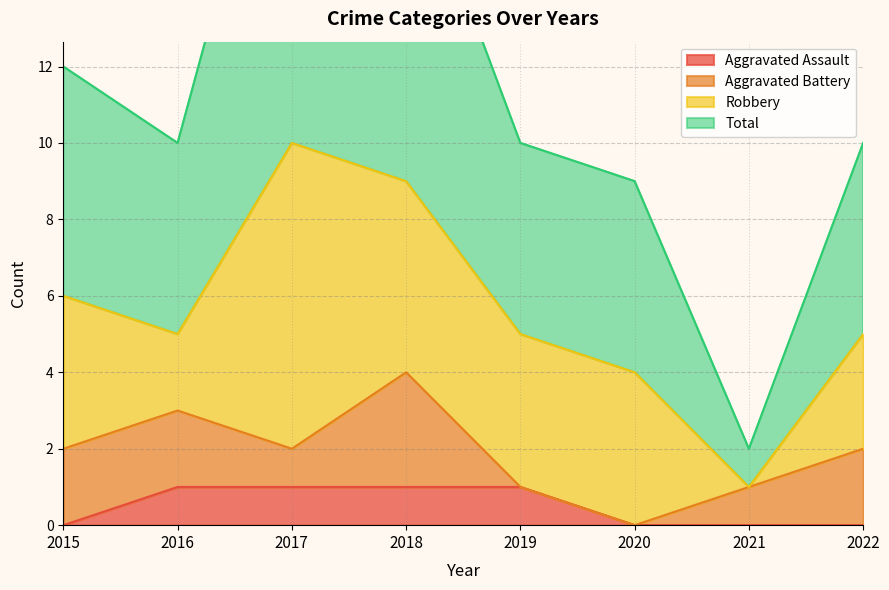

The value of Aggravated Assault at 2021 is -1. True or false?

False